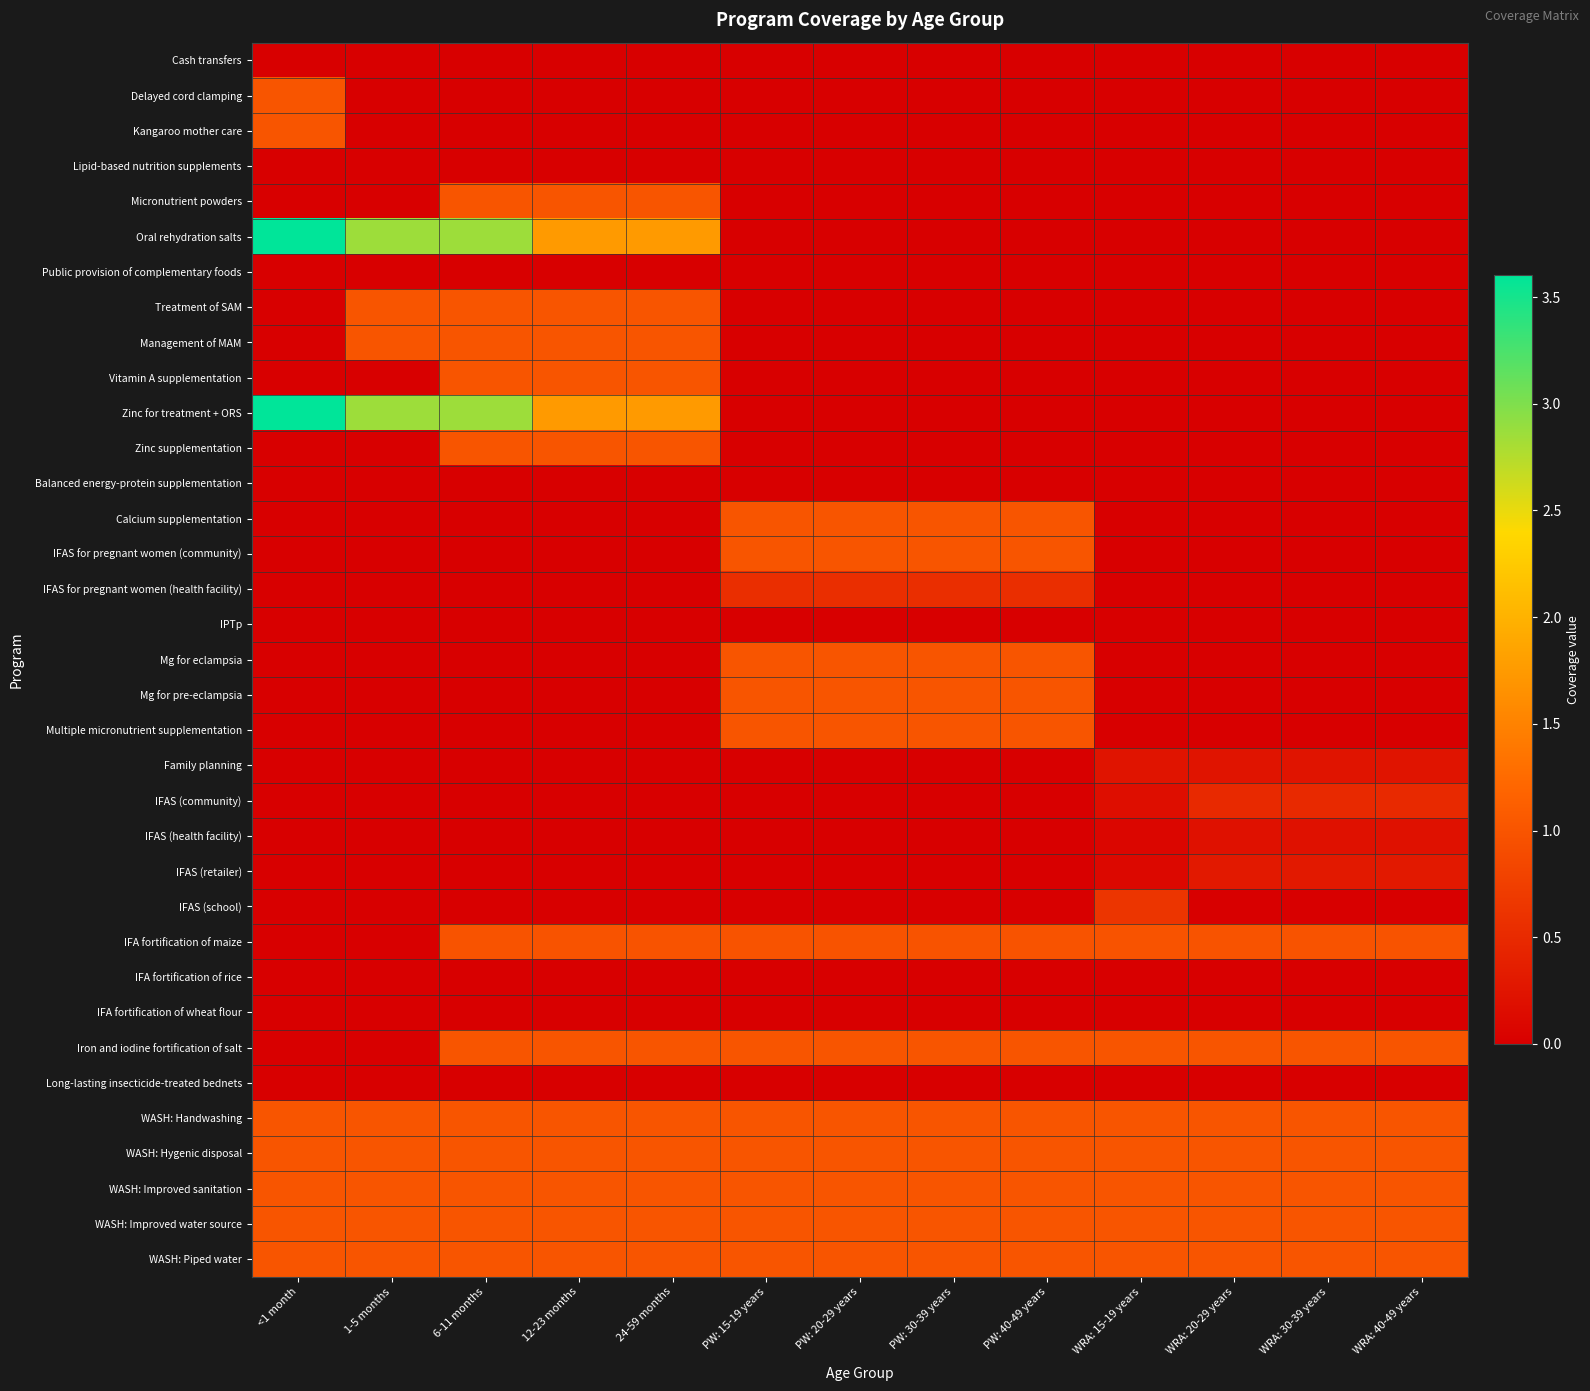

Reading left to right, list all the values displayed in this chart.

Cash transfers: <1 month=0.0	1-5 months=0.0	6-11 months=0.0	12-23 months=0.0	24-59 months=0.0	PW: 15-19 years=0.0	PW: 20-29 years=0.0	PW: 30-39 years=0.0	PW: 40-49 years=0.0	WRA: 15-19 years=0.0	WRA: 20-29 years=0.0	WRA: 30-39 years=0.0	WRA: 40-49 years=0.0
Delayed cord clamping: <1 month=1.0	1-5 months=0.0	6-11 months=0.0	12-23 months=0.0	24-59 months=0.0	PW: 15-19 years=0.0	PW: 20-29 years=0.0	PW: 30-39 years=0.0	PW: 40-49 years=0.0	WRA: 15-19 years=0.0	WRA: 20-29 years=0.0	WRA: 30-39 years=0.0	WRA: 40-49 years=0.0
Kangaroo mother care: <1 month=1.0	1-5 months=0.0	6-11 months=0.0	12-23 months=0.0	24-59 months=0.0	PW: 15-19 years=0.0	PW: 20-29 years=0.0	PW: 30-39 years=0.0	PW: 40-49 years=0.0	WRA: 15-19 years=0.0	WRA: 20-29 years=0.0	WRA: 30-39 years=0.0	WRA: 40-49 years=0.0
Lipid-based nutrition supplements: <1 month=0.0	1-5 months=0.0	6-11 months=0.0	12-23 months=0.0	24-59 months=0.0	PW: 15-19 years=0.0	PW: 20-29 years=0.0	PW: 30-39 years=0.0	PW: 40-49 years=0.0	WRA: 15-19 years=0.0	WRA: 20-29 years=0.0	WRA: 30-39 years=0.0	WRA: 40-49 years=0.0
Micronutrient powders: <1 month=0.0	1-5 months=0.0	6-11 months=1.0	12-23 months=1.0	24-59 months=1.0	PW: 15-19 years=0.0	PW: 20-29 years=0.0	PW: 30-39 years=0.0	PW: 40-49 years=0.0	WRA: 15-19 years=0.0	WRA: 20-29 years=0.0	WRA: 30-39 years=0.0	WRA: 40-49 years=0.0
Oral rehydration salts: <1 month=3.6	1-5 months=2.9	6-11 months=2.9	12-23 months=1.8	24-59 months=1.8	PW: 15-19 years=0.0	PW: 20-29 years=0.0	PW: 30-39 years=0.0	PW: 40-49 years=0.0	WRA: 15-19 years=0.0	WRA: 20-29 years=0.0	WRA: 30-39 years=0.0	WRA: 40-49 years=0.0
Public provision of complementary foods: <1 month=0.0	1-5 months=0.0	6-11 months=0.0	12-23 months=0.0	24-59 months=0.0	PW: 15-19 years=0.0	PW: 20-29 years=0.0	PW: 30-39 years=0.0	PW: 40-49 years=0.0	WRA: 15-19 years=0.0	WRA: 20-29 years=0.0	WRA: 30-39 years=0.0	WRA: 40-49 years=0.0
Treatment of SAM: <1 month=0.0	1-5 months=1.0	6-11 months=1.0	12-23 months=1.0	24-59 months=1.0	PW: 15-19 years=0.0	PW: 20-29 years=0.0	PW: 30-39 years=0.0	PW: 40-49 years=0.0	WRA: 15-19 years=0.0	WRA: 20-29 years=0.0	WRA: 30-39 years=0.0	WRA: 40-49 years=0.0
Management of MAM: <1 month=0.0	1-5 months=1.0	6-11 months=1.0	12-23 months=1.0	24-59 months=1.0	PW: 15-19 years=0.0	PW: 20-29 years=0.0	PW: 30-39 years=0.0	PW: 40-49 years=0.0	WRA: 15-19 years=0.0	WRA: 20-29 years=0.0	WRA: 30-39 years=0.0	WRA: 40-49 years=0.0
Vitamin A supplementation: <1 month=0.0	1-5 months=0.0	6-11 months=1.0	12-23 months=1.0	24-59 months=1.0	PW: 15-19 years=0.0	PW: 20-29 years=0.0	PW: 30-39 years=0.0	PW: 40-49 years=0.0	WRA: 15-19 years=0.0	WRA: 20-29 years=0.0	WRA: 30-39 years=0.0	WRA: 40-49 years=0.0
Zinc for treatment + ORS: <1 month=3.6	1-5 months=2.9	6-11 months=2.9	12-23 months=1.8	24-59 months=1.8	PW: 15-19 years=0.0	PW: 20-29 years=0.0	PW: 30-39 years=0.0	PW: 40-49 years=0.0	WRA: 15-19 years=0.0	WRA: 20-29 years=0.0	WRA: 30-39 years=0.0	WRA: 40-49 years=0.0
Zinc supplementation: <1 month=0.0	1-5 months=0.0	6-11 months=1.0	12-23 months=1.0	24-59 months=1.0	PW: 15-19 years=0.0	PW: 20-29 years=0.0	PW: 30-39 years=0.0	PW: 40-49 years=0.0	WRA: 15-19 years=0.0	WRA: 20-29 years=0.0	WRA: 30-39 years=0.0	WRA: 40-49 years=0.0
Balanced energy-protein supplementation: <1 month=0.0	1-5 months=0.0	6-11 months=0.0	12-23 months=0.0	24-59 months=0.0	PW: 15-19 years=0.0	PW: 20-29 years=0.0	PW: 30-39 years=0.0	PW: 40-49 years=0.0	WRA: 15-19 years=0.0	WRA: 20-29 years=0.0	WRA: 30-39 years=0.0	WRA: 40-49 years=0.0
Calcium supplementation: <1 month=0.0	1-5 months=0.0	6-11 months=0.0	12-23 months=0.0	24-59 months=0.0	PW: 15-19 years=1.0	PW: 20-29 years=1.0	PW: 30-39 years=1.0	PW: 40-49 years=1.0	WRA: 15-19 years=0.0	WRA: 20-29 years=0.0	WRA: 30-39 years=0.0	WRA: 40-49 years=0.0
IFAS for pregnant women (community): <1 month=0.0	1-5 months=0.0	6-11 months=0.0	12-23 months=0.0	24-59 months=0.0	PW: 15-19 years=1.0	PW: 20-29 years=1.0	PW: 30-39 years=1.0	PW: 40-49 years=1.0	WRA: 15-19 years=0.0	WRA: 20-29 years=0.0	WRA: 30-39 years=0.0	WRA: 40-49 years=0.0
IFAS for pregnant women (health facility): <1 month=0.0	1-5 months=0.0	6-11 months=0.0	12-23 months=0.0	24-59 months=0.0	PW: 15-19 years=0.6	PW: 20-29 years=0.6	PW: 30-39 years=0.6	PW: 40-49 years=0.6	WRA: 15-19 years=0.0	WRA: 20-29 years=0.0	WRA: 30-39 years=0.0	WRA: 40-49 years=0.0
IPTp: <1 month=0.0	1-5 months=0.0	6-11 months=0.0	12-23 months=0.0	24-59 months=0.0	PW: 15-19 years=0.0	PW: 20-29 years=0.0	PW: 30-39 years=0.0	PW: 40-49 years=0.0	WRA: 15-19 years=0.0	WRA: 20-29 years=0.0	WRA: 30-39 years=0.0	WRA: 40-49 years=0.0
Mg for eclampsia: <1 month=0.0	1-5 months=0.0	6-11 months=0.0	12-23 months=0.0	24-59 months=0.0	PW: 15-19 years=1.0	PW: 20-29 years=1.0	PW: 30-39 years=1.0	PW: 40-49 years=1.0	WRA: 15-19 years=0.0	WRA: 20-29 years=0.0	WRA: 30-39 years=0.0	WRA: 40-49 years=0.0
Mg for pre-eclampsia: <1 month=0.0	1-5 months=0.0	6-11 months=0.0	12-23 months=0.0	24-59 months=0.0	PW: 15-19 years=1.0	PW: 20-29 years=1.0	PW: 30-39 years=1.0	PW: 40-49 years=1.0	WRA: 15-19 years=0.0	WRA: 20-29 years=0.0	WRA: 30-39 years=0.0	WRA: 40-49 years=0.0
Multiple micronutrient supplementation: <1 month=0.0	1-5 months=0.0	6-11 months=0.0	12-23 months=0.0	24-59 months=0.0	PW: 15-19 years=1.0	PW: 20-29 years=1.0	PW: 30-39 years=1.0	PW: 40-49 years=1.0	WRA: 15-19 years=0.0	WRA: 20-29 years=0.0	WRA: 30-39 years=0.0	WRA: 40-49 years=0.0
Family planning: <1 month=0.0	1-5 months=0.0	6-11 months=0.0	12-23 months=0.0	24-59 months=0.0	PW: 15-19 years=0.0	PW: 20-29 years=0.0	PW: 30-39 years=0.0	PW: 40-49 years=0.0	WRA: 15-19 years=0.3	WRA: 20-29 years=0.3	WRA: 30-39 years=0.3	WRA: 40-49 years=0.3
IFAS (community): <1 month=0.0	1-5 months=0.0	6-11 months=0.0	12-23 months=0.0	24-59 months=0.0	PW: 15-19 years=0.0	PW: 20-29 years=0.0	PW: 30-39 years=0.0	PW: 40-49 years=0.0	WRA: 15-19 years=0.2	WRA: 20-29 years=0.5	WRA: 30-39 years=0.5	WRA: 40-49 years=0.5
IFAS (health facility): <1 month=0.0	1-5 months=0.0	6-11 months=0.0	12-23 months=0.0	24-59 months=0.0	PW: 15-19 years=0.0	PW: 20-29 years=0.0	PW: 30-39 years=0.0	PW: 40-49 years=0.0	WRA: 15-19 years=0.1	WRA: 20-29 years=0.2	WRA: 30-39 years=0.2	WRA: 40-49 years=0.2
IFAS (retailer): <1 month=0.0	1-5 months=0.0	6-11 months=0.0	12-23 months=0.0	24-59 months=0.0	PW: 15-19 years=0.0	PW: 20-29 years=0.0	PW: 30-39 years=0.0	PW: 40-49 years=0.0	WRA: 15-19 years=0.1	WRA: 20-29 years=0.3	WRA: 30-39 years=0.3	WRA: 40-49 years=0.3
IFAS (school): <1 month=0.0	1-5 months=0.0	6-11 months=0.0	12-23 months=0.0	24-59 months=0.0	PW: 15-19 years=0.0	PW: 20-29 years=0.0	PW: 30-39 years=0.0	PW: 40-49 years=0.0	WRA: 15-19 years=0.6	WRA: 20-29 years=0.0	WRA: 30-39 years=0.0	WRA: 40-49 years=0.0
IFA fortification of maize: <1 month=0.0	1-5 months=0.0	6-11 months=1.0	12-23 months=1.0	24-59 months=1.0	PW: 15-19 years=1.0	PW: 20-29 years=1.0	PW: 30-39 years=1.0	PW: 40-49 years=1.0	WRA: 15-19 years=1.0	WRA: 20-29 years=1.0	WRA: 30-39 years=1.0	WRA: 40-49 years=1.0
IFA fortification of rice: <1 month=0.0	1-5 months=0.0	6-11 months=0.0	12-23 months=0.0	24-59 months=0.0	PW: 15-19 years=0.0	PW: 20-29 years=0.0	PW: 30-39 years=0.0	PW: 40-49 years=0.0	WRA: 15-19 years=0.0	WRA: 20-29 years=0.0	WRA: 30-39 years=0.0	WRA: 40-49 years=0.0
IFA fortification of wheat flour: <1 month=0.0	1-5 months=0.0	6-11 months=0.0	12-23 months=0.0	24-59 months=0.0	PW: 15-19 years=0.0	PW: 20-29 years=0.0	PW: 30-39 years=0.0	PW: 40-49 years=0.0	WRA: 15-19 years=0.0	WRA: 20-29 years=0.0	WRA: 30-39 years=0.0	WRA: 40-49 years=0.0
Iron and iodine fortification of salt: <1 month=0.0	1-5 months=0.0	6-11 months=1.0	12-23 months=1.0	24-59 months=1.0	PW: 15-19 years=1.0	PW: 20-29 years=1.0	PW: 30-39 years=1.0	PW: 40-49 years=1.0	WRA: 15-19 years=1.0	WRA: 20-29 years=1.0	WRA: 30-39 years=1.0	WRA: 40-49 years=1.0
Long-lasting insecticide-treated bednets: <1 month=0.0	1-5 months=0.0	6-11 months=0.0	12-23 months=0.0	24-59 months=0.0	PW: 15-19 years=0.0	PW: 20-29 years=0.0	PW: 30-39 years=0.0	PW: 40-49 years=0.0	WRA: 15-19 years=0.0	WRA: 20-29 years=0.0	WRA: 30-39 years=0.0	WRA: 40-49 years=0.0
WASH: Handwashing: <1 month=1.0	1-5 months=1.0	6-11 months=1.0	12-23 months=1.0	24-59 months=1.0	PW: 15-19 years=1.0	PW: 20-29 years=1.0	PW: 30-39 years=1.0	PW: 40-49 years=1.0	WRA: 15-19 years=1.0	WRA: 20-29 years=1.0	WRA: 30-39 years=1.0	WRA: 40-49 years=1.0
WASH: Hygenic disposal: <1 month=1.0	1-5 months=1.0	6-11 months=1.0	12-23 months=1.0	24-59 months=1.0	PW: 15-19 years=1.0	PW: 20-29 years=1.0	PW: 30-39 years=1.0	PW: 40-49 years=1.0	WRA: 15-19 years=1.0	WRA: 20-29 years=1.0	WRA: 30-39 years=1.0	WRA: 40-49 years=1.0
WASH: Improved sanitation: <1 month=1.0	1-5 months=1.0	6-11 months=1.0	12-23 months=1.0	24-59 months=1.0	PW: 15-19 years=1.0	PW: 20-29 years=1.0	PW: 30-39 years=1.0	PW: 40-49 years=1.0	WRA: 15-19 years=1.0	WRA: 20-29 years=1.0	WRA: 30-39 years=1.0	WRA: 40-49 years=1.0
WASH: Improved water source: <1 month=1.0	1-5 months=1.0	6-11 months=1.0	12-23 months=1.0	24-59 months=1.0	PW: 15-19 years=1.0	PW: 20-29 years=1.0	PW: 30-39 years=1.0	PW: 40-49 years=1.0	WRA: 15-19 years=1.0	WRA: 20-29 years=1.0	WRA: 30-39 years=1.0	WRA: 40-49 years=1.0
WASH: Piped water: <1 month=1.0	1-5 months=1.0	6-11 months=1.0	12-23 months=1.0	24-59 months=1.0	PW: 15-19 years=1.0	PW: 20-29 years=1.0	PW: 30-39 years=1.0	PW: 40-49 years=1.0	WRA: 15-19 years=1.0	WRA: 20-29 years=1.0	WRA: 30-39 years=1.0	WRA: 40-49 years=1.0